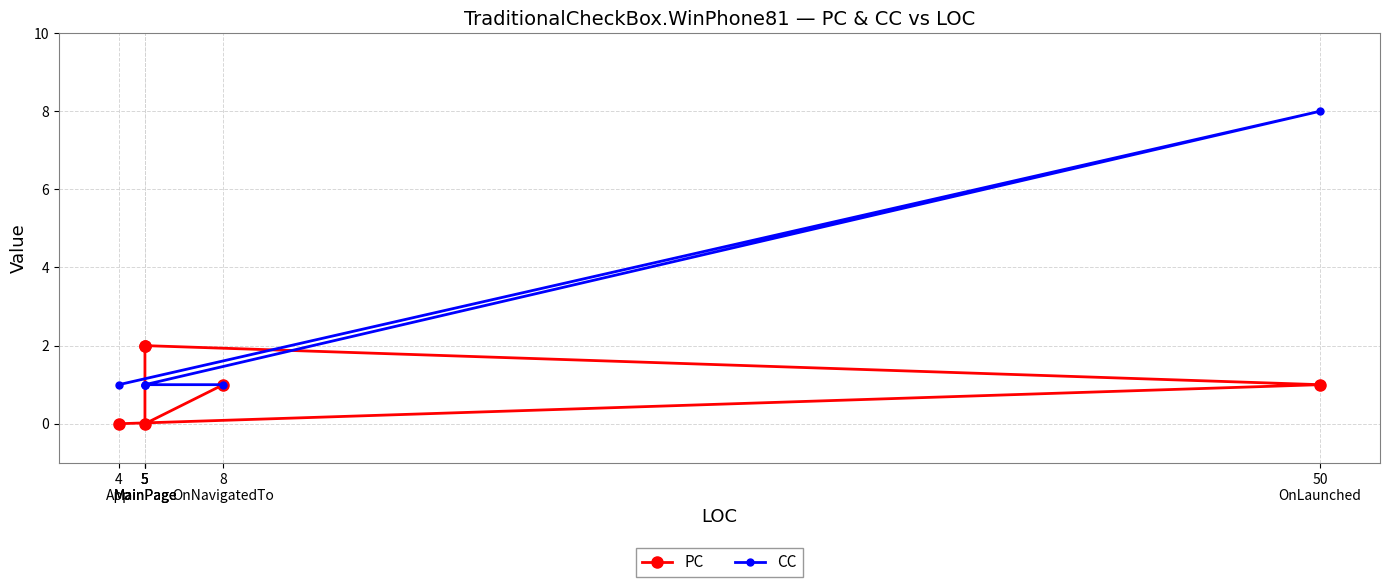

What is the label of the 3rd point from the left?

5
MainPage